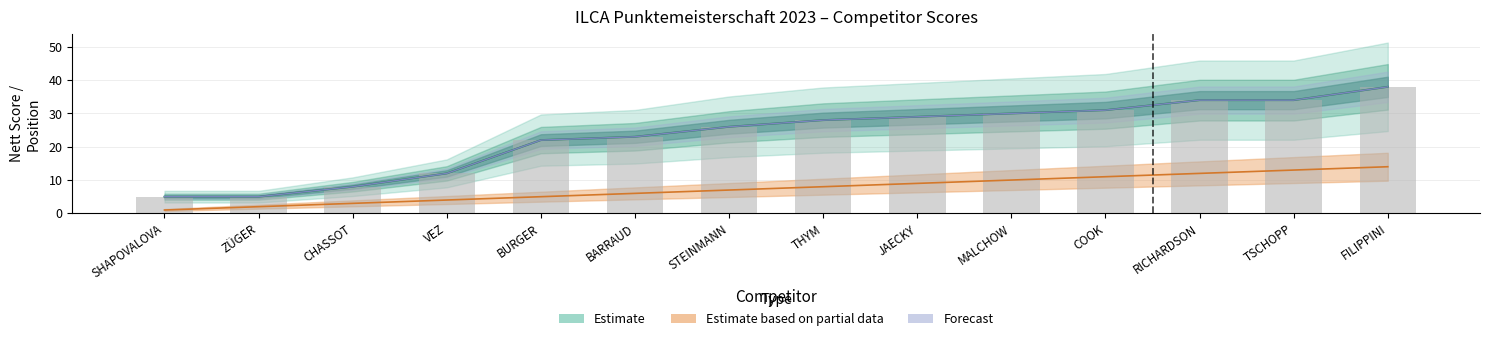

At which label is Posição Geral closest to 7?

STEINMANN